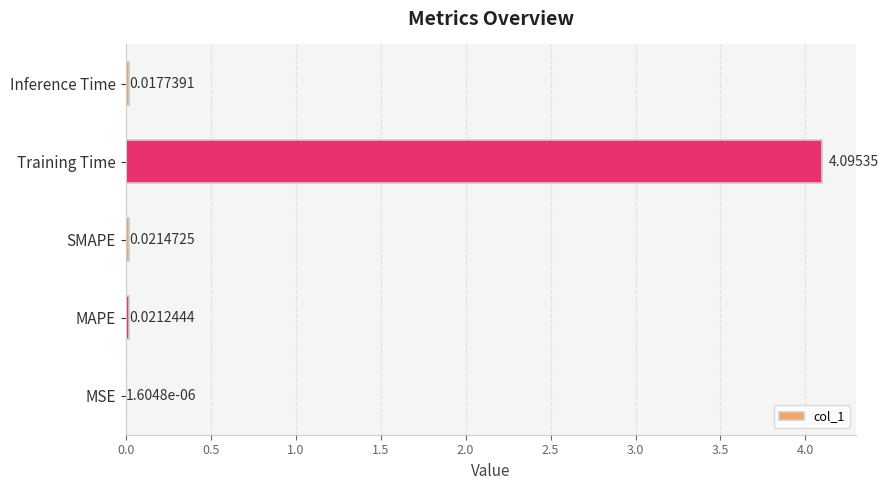

Where is the data nearest to the value 2?

SMAPE